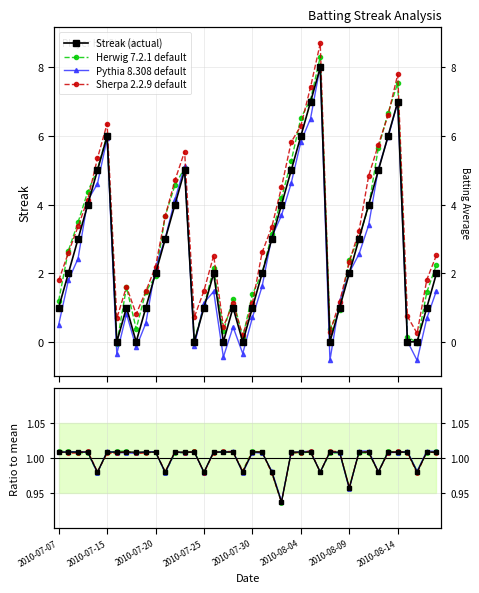

How many interior local peaks does the Streak (actual) series have?

7